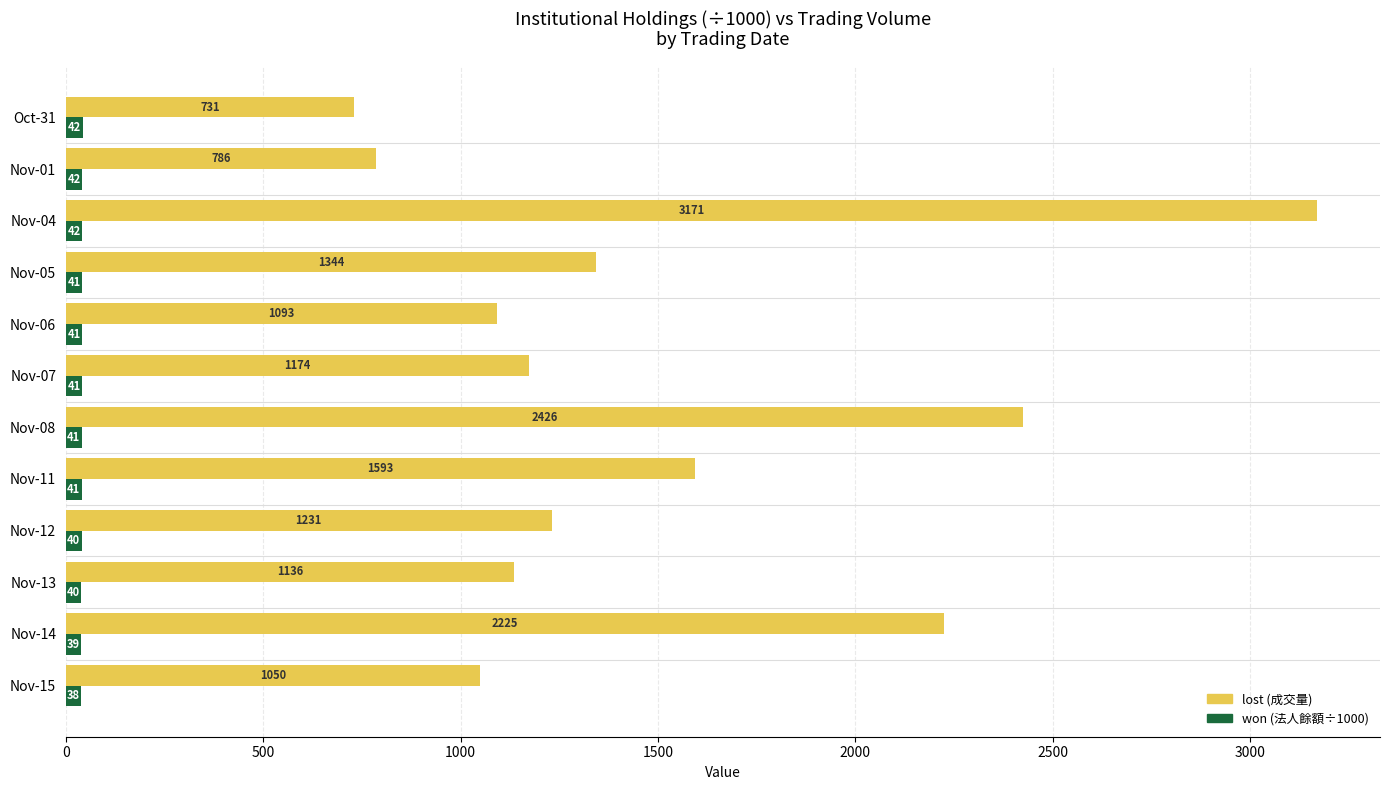

At which category is the sum across all series the highest?

Nov-04